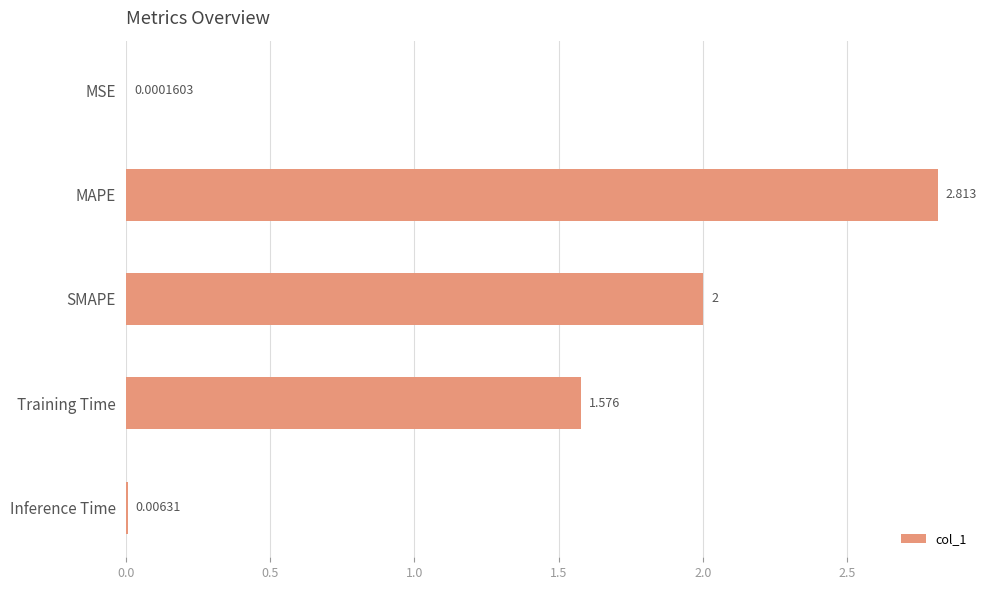

How many data points are above 1?

3